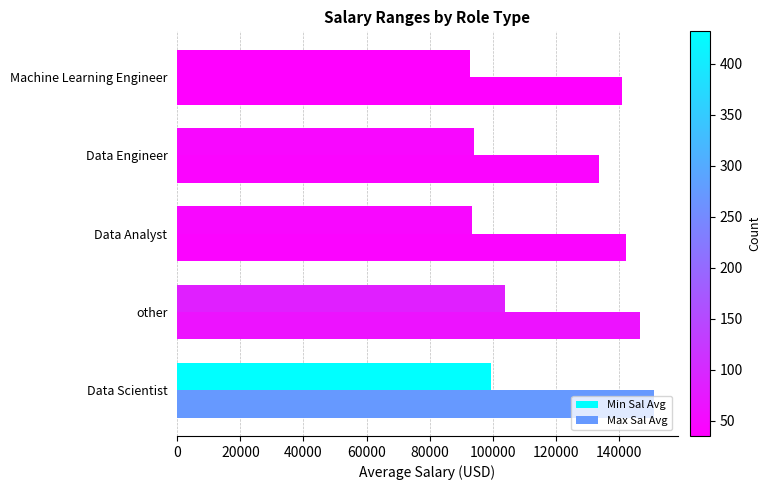

Count the number of data series in this chart.

2